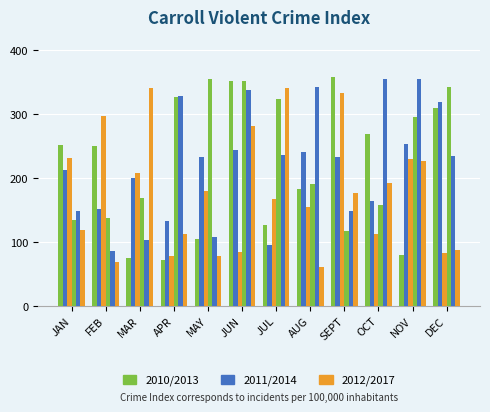

Count the number of categories in the chart.

12